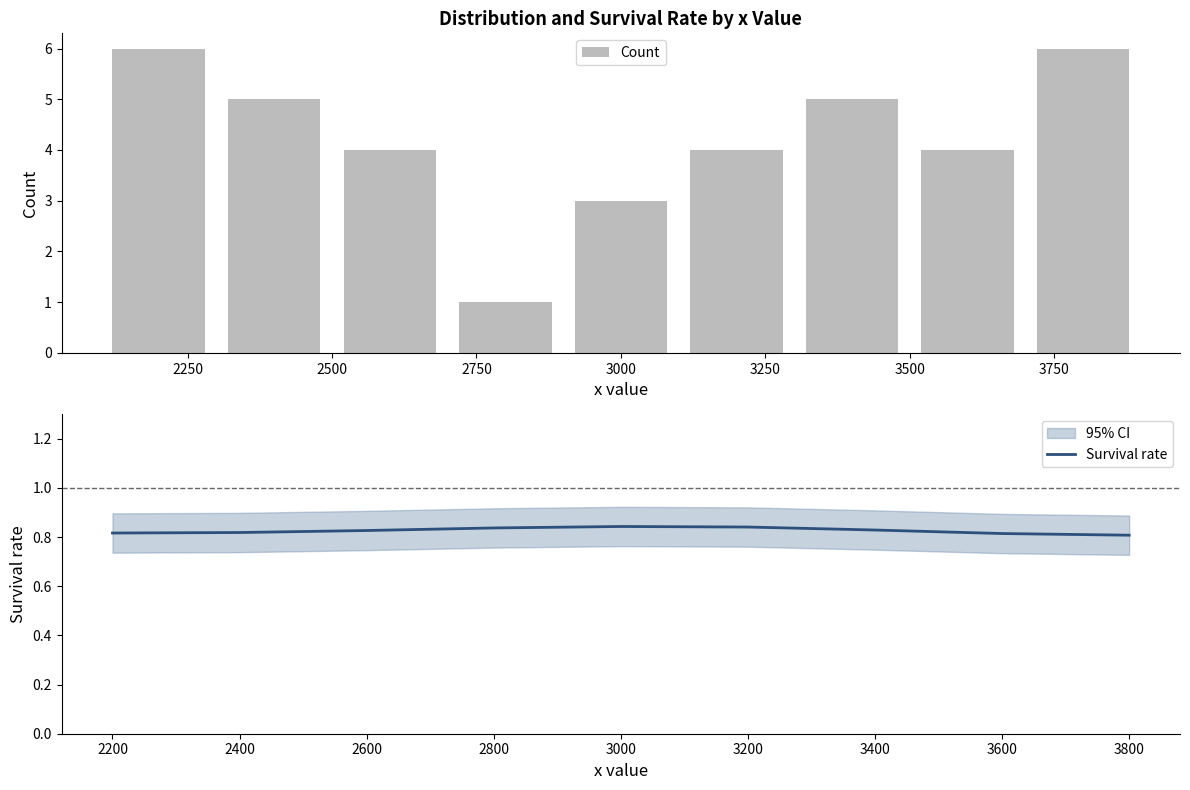

Is it true that Survival rate equals 0.3 at 2800?

False